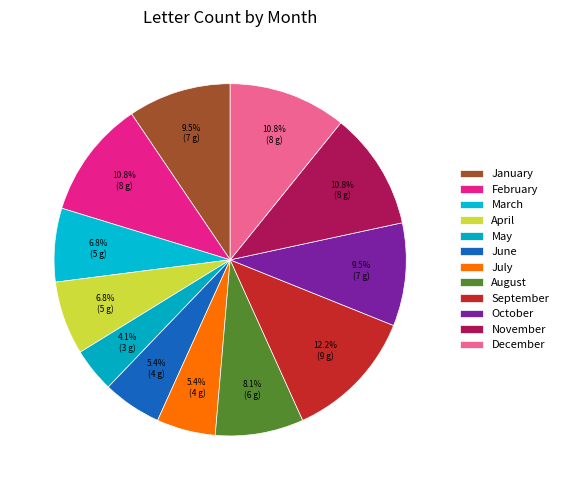

How many segments does this pie chart have?

12